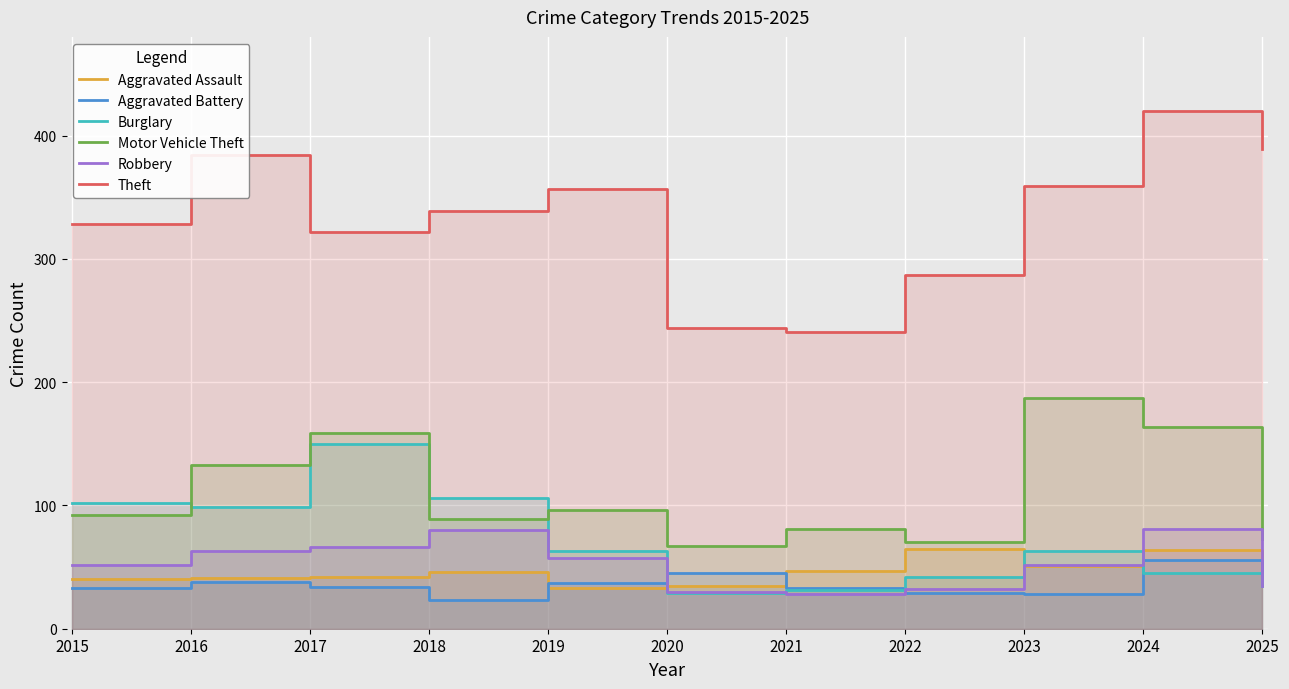

True or false: Robbery and Theft intersect in this chart.

False